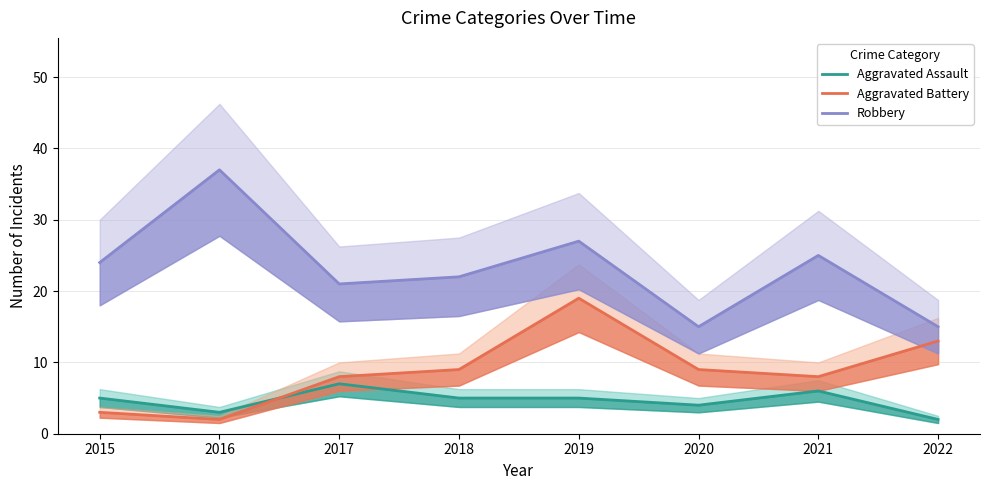

What is the value of the Aggravated Battery point at the 7th from the left?

8